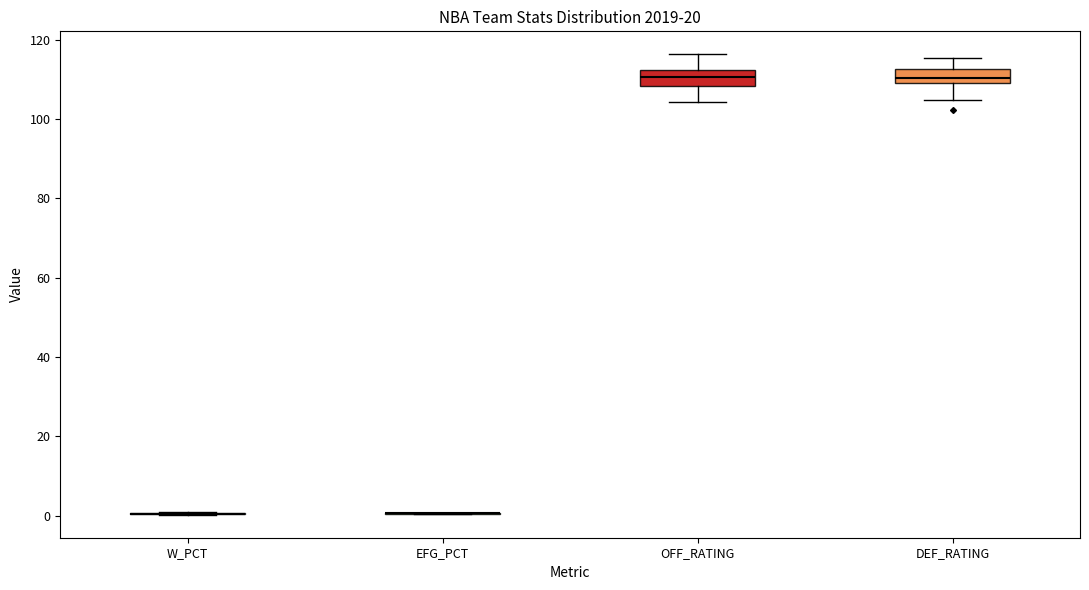

Reading left to right, transcribe this box plot: for each box, give where its median line is, the range the box spans, and where its two whiskers end, as read against the y-axis. The values are not printed on the chart, so give them approximately, as read against the axis.

W_PCT: box collapsed to a line at 0, whiskers 0 to 0
EFG_PCT: box collapsed to a line at 0, whiskers 0 to 0
OFF_RATING: median 110, box 108 to 112, whiskers 104 to 116
DEF_RATING: median 110 (inside the box), box 110 to 112, whiskers 104 to 116